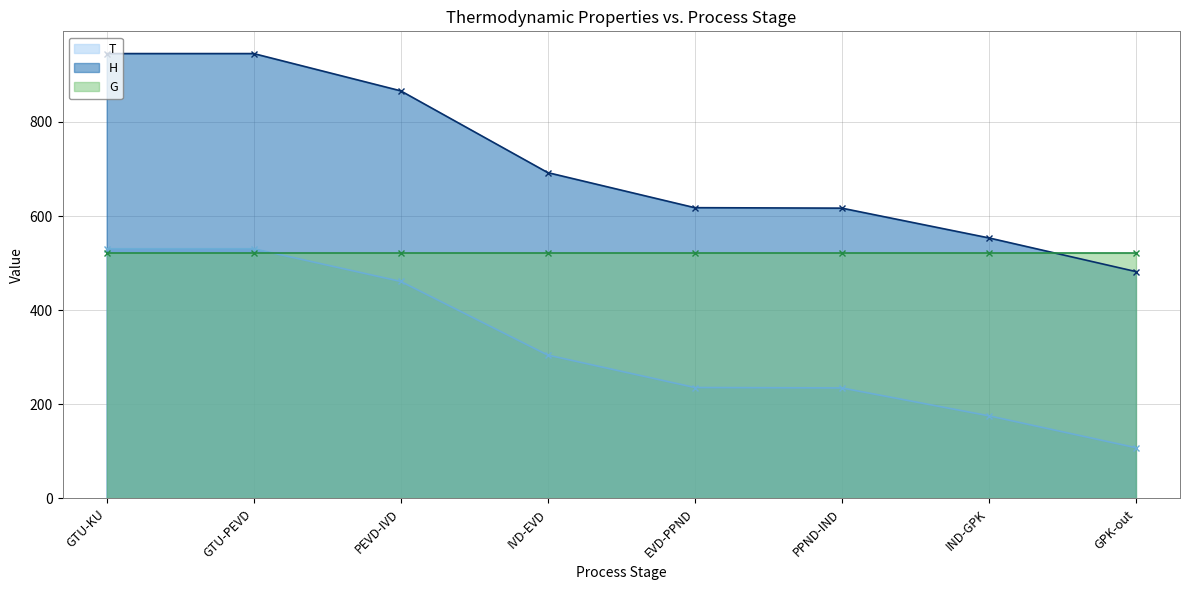

At how many categories does at least one series exceed 750?

3